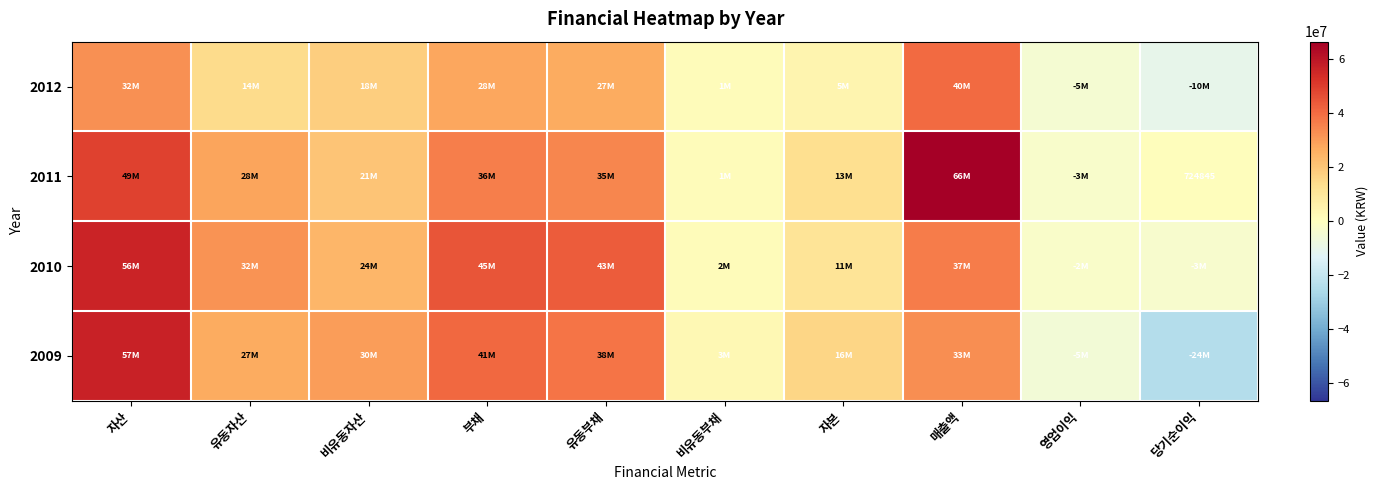

Between 매출액 and 자본, which is larger?

매출액